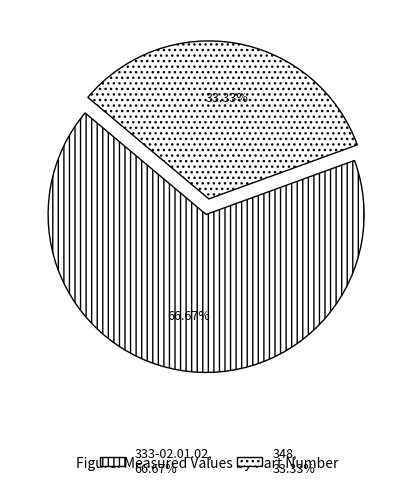

Is the sum of 348 and 333-02.01.02 greater than half?

Yes